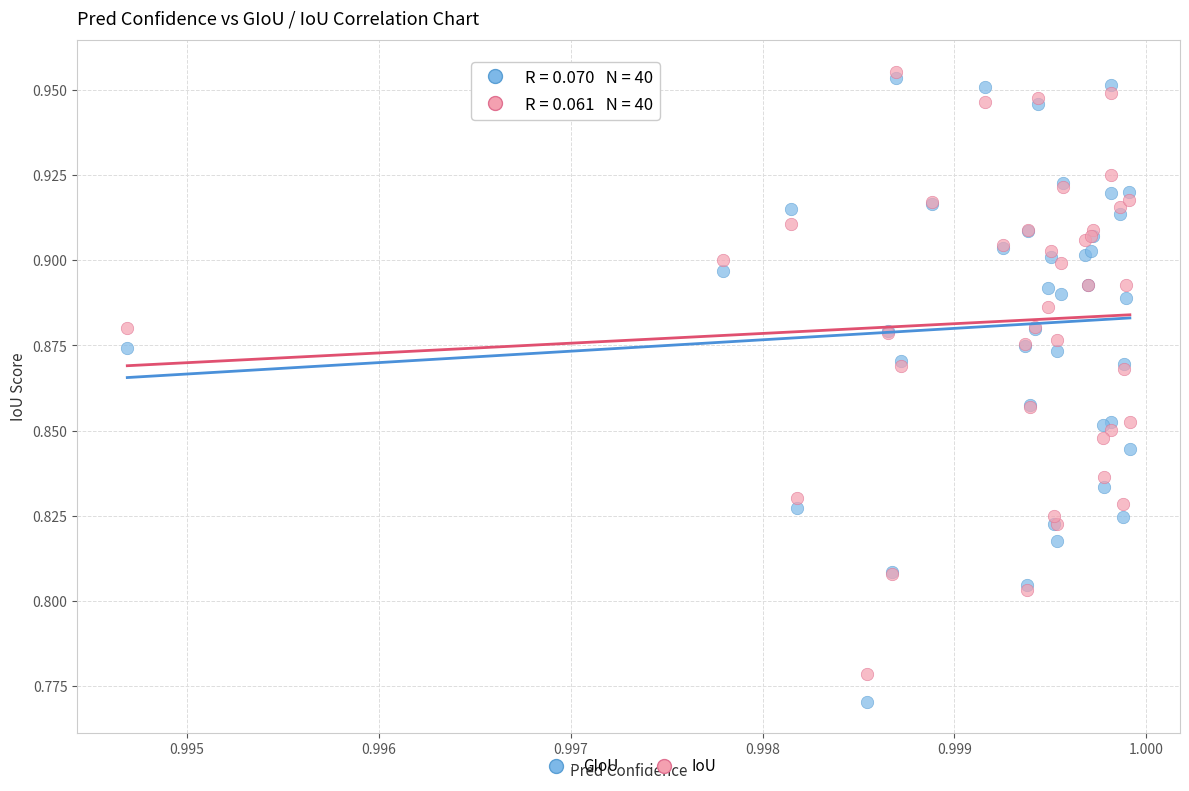

Which series contains the highest Y value?

IoU